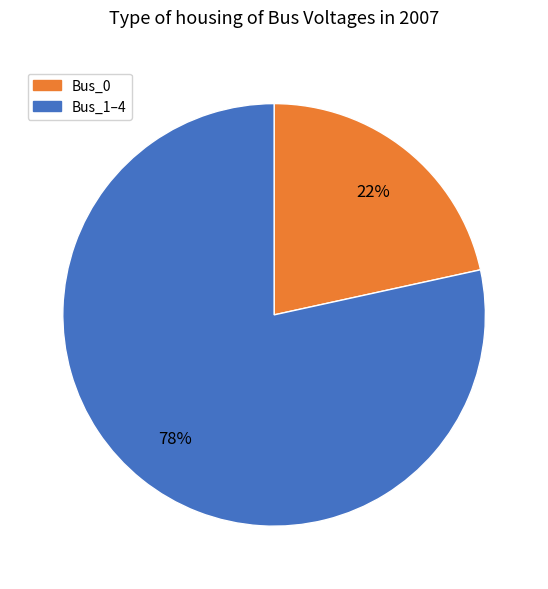

Between Bus_1–4 and Bus_0, which is larger?

Bus_1–4